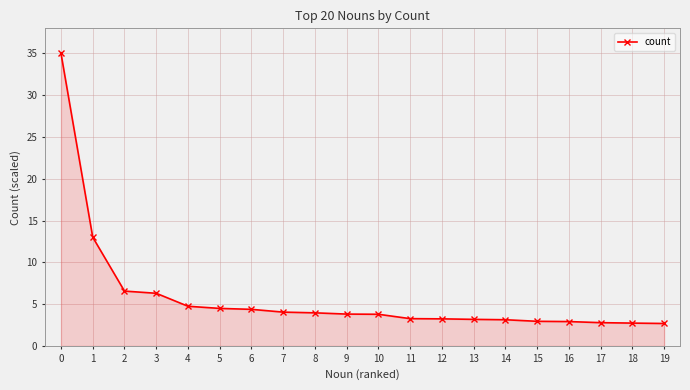

What is the smallest value displayed?

2.7